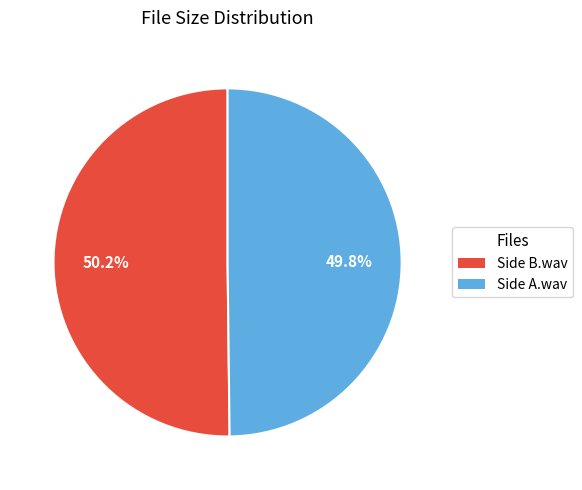

Approximately how many times larger is the value at Side B.wav compared to Side A.wav?

1.0